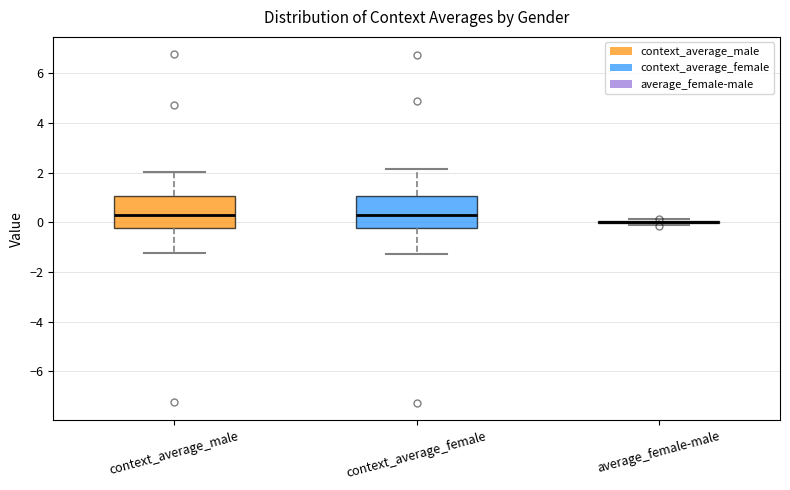

Reading left to right, transcribe this box plot: for each box, give where its median line is, the range the box spans, and where its two whiskers end, as read against the y-axis. The values are not printed on the chart, so give them approximately, as read against the axis.

context_average_male: median 0.2, box -0.2 to 1.0, whiskers -1.2 to 2.0
context_average_female: median 0.4, box -0.2 to 1.0, whiskers -1.2 to 2.2
average_female-male: box collapsed to a line at 0.0, whiskers -0.2 to 0.2